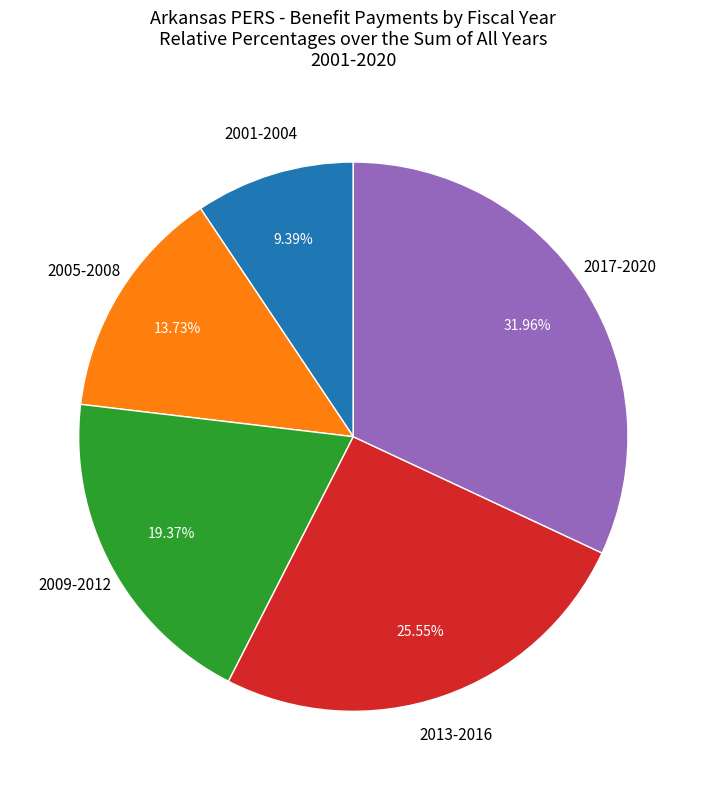

Is there any slice that represents more than half of the pie?

No